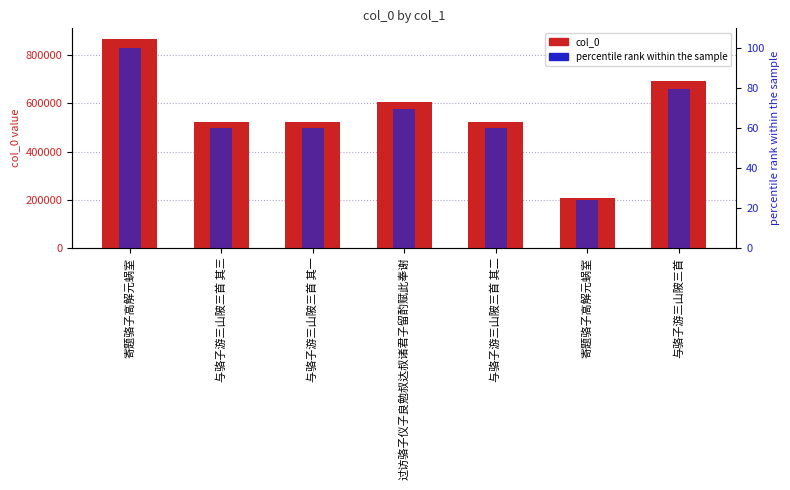

Are the bars horizontal?

No